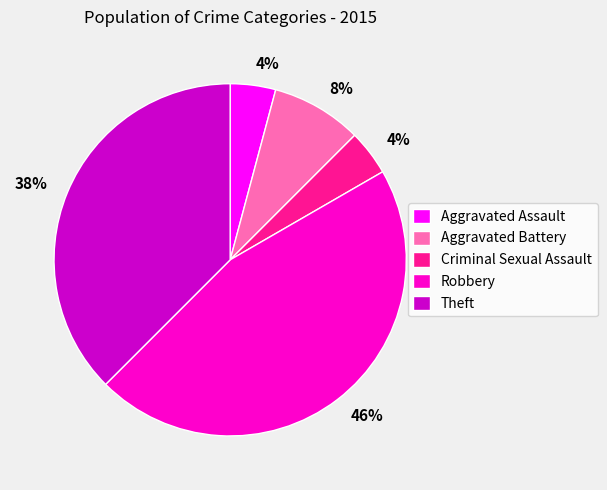

To the nearest percent, what is the average slice percentage?

20%